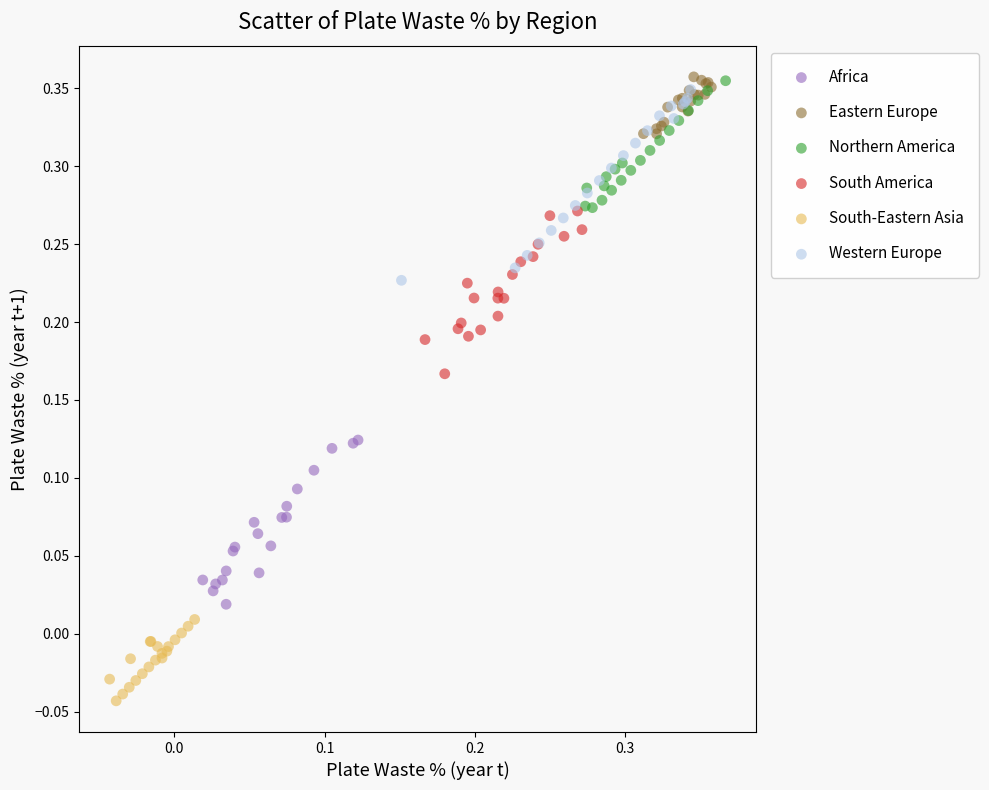

Which series reaches the minimum Y coordinate?

South-Eastern Asia